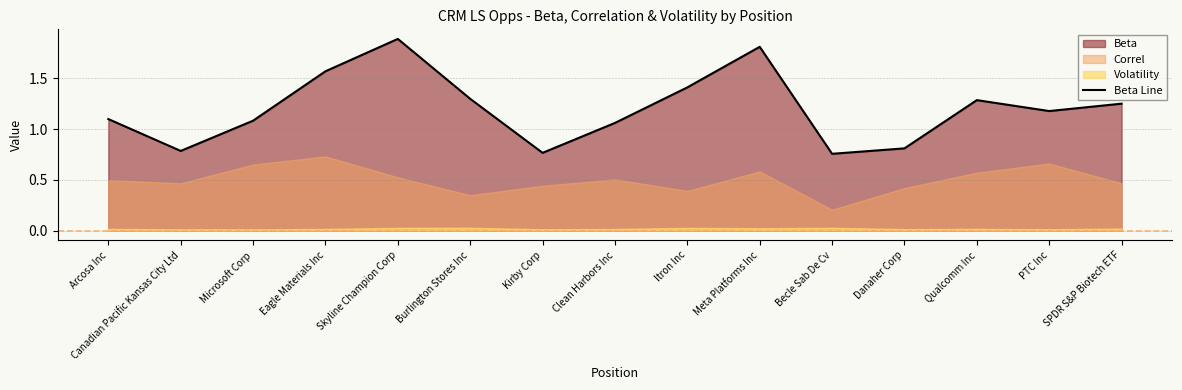

At which label is the value closest to 1?

Clean Harbors Inc